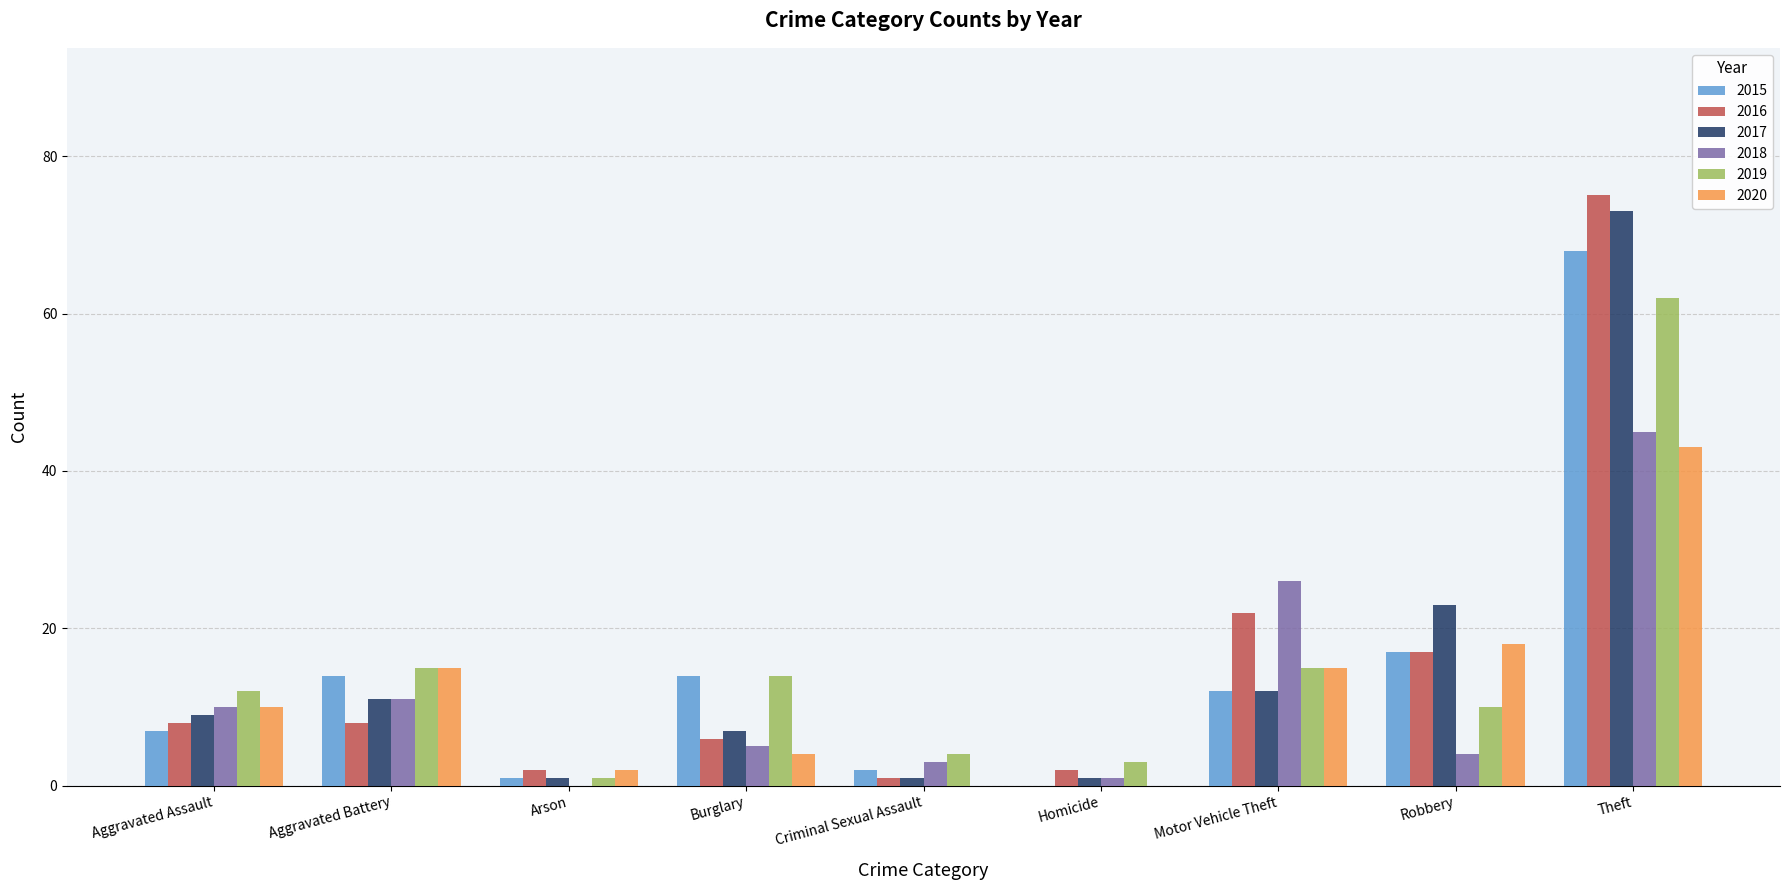

Are the bars horizontal?

No